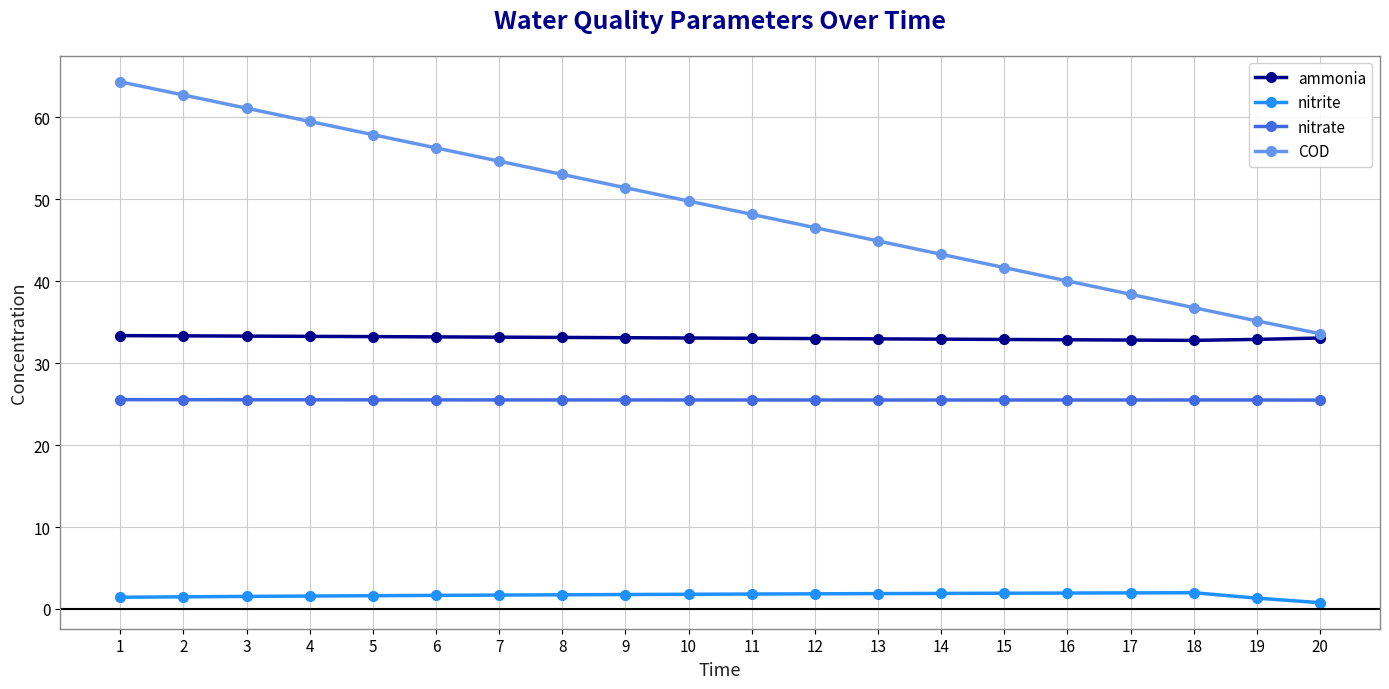

What is the highest value of the ammonia series?

33.4